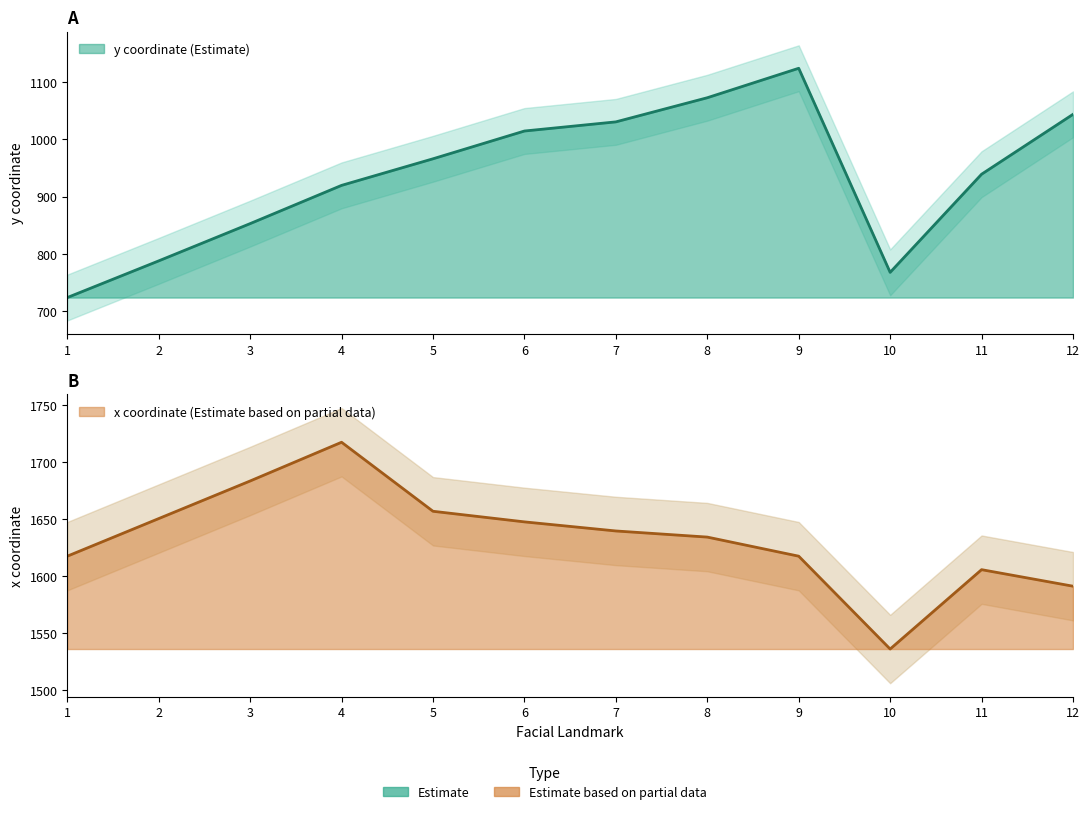

What is the difference between the x values at 8 and 7?

5.4